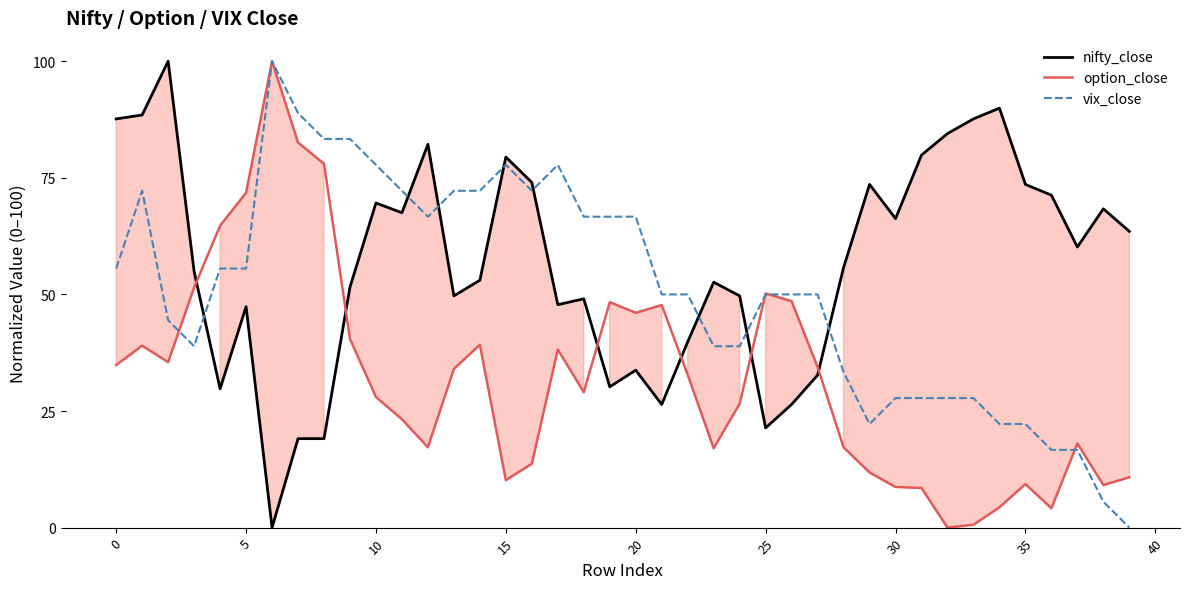

What is the average value of the vix_close series?

51.1